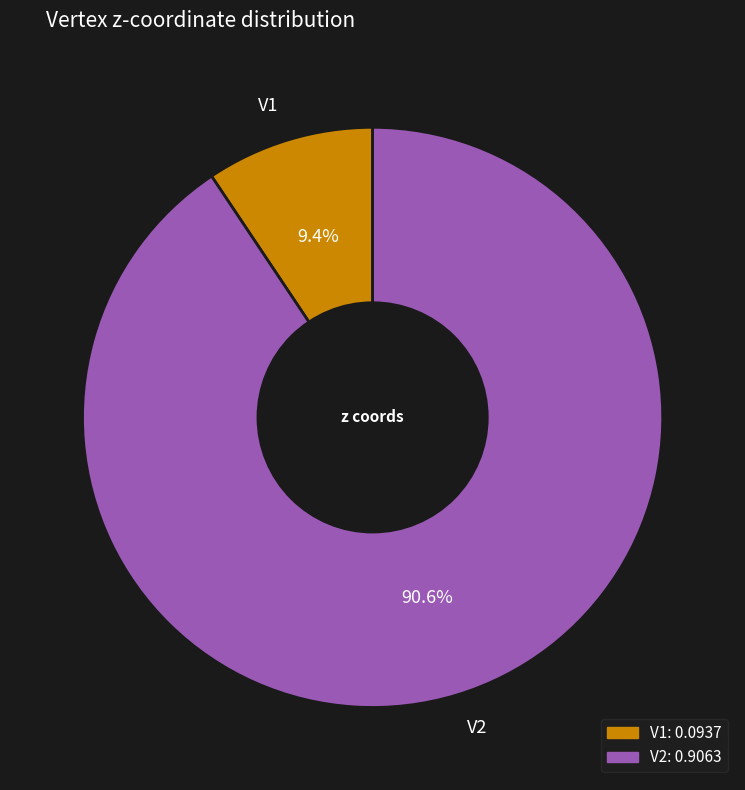

How much of the chart is everything except V2?

9.4%